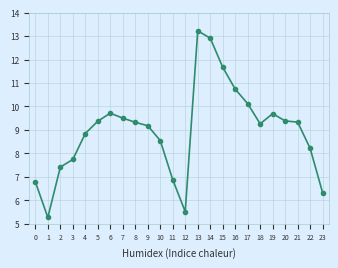

Approximately how many times larger is the value at 21 compared to 9?

1.0